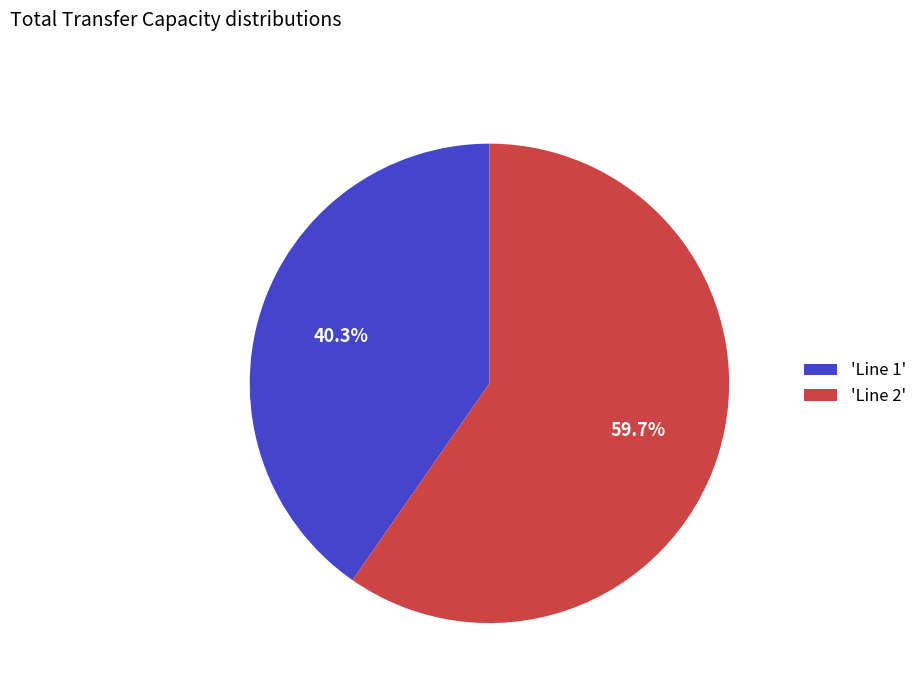

Which category has the smallest portion of the pie?

'Line 1'